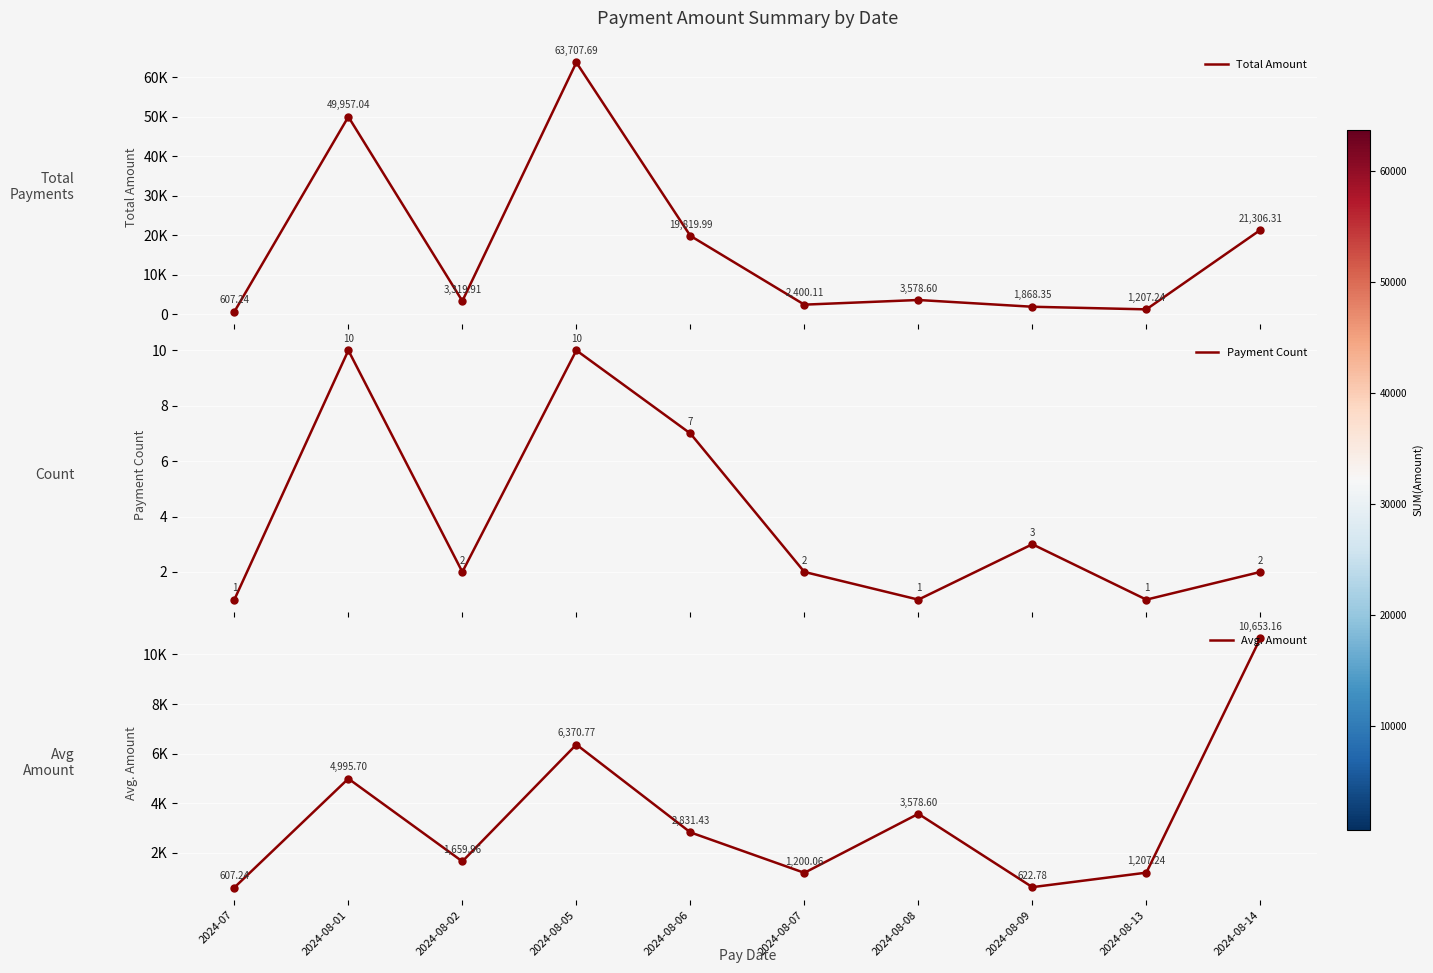

What are all the series names shown in the legend?

Total Amount, Payment Count, Avg. Amount